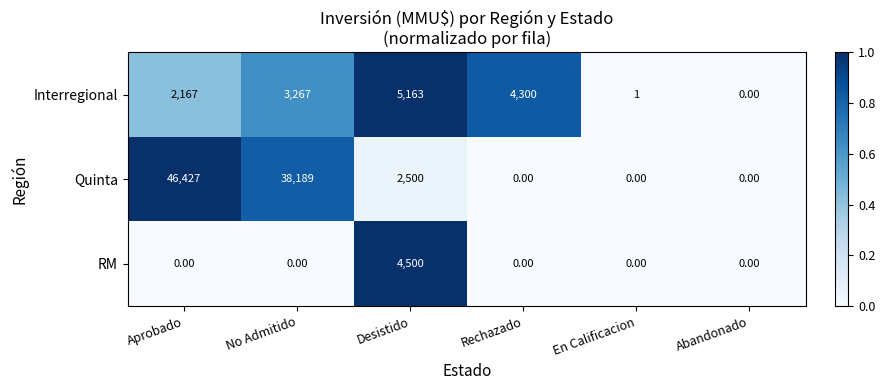

At which label does Quinta reach its peak?

Aprobado